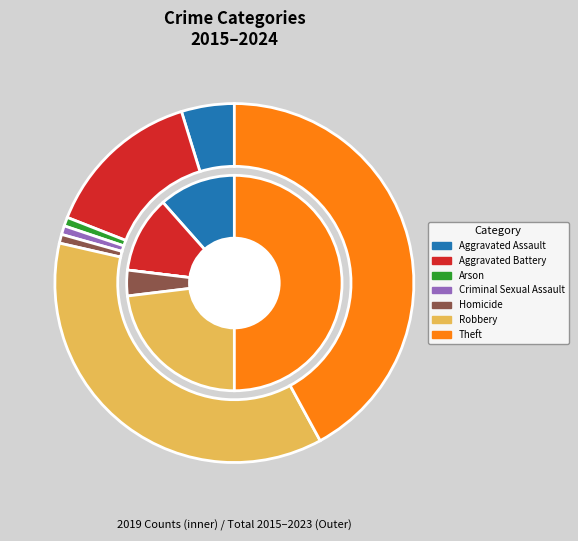

Does 2 represent more than half of the total?

No